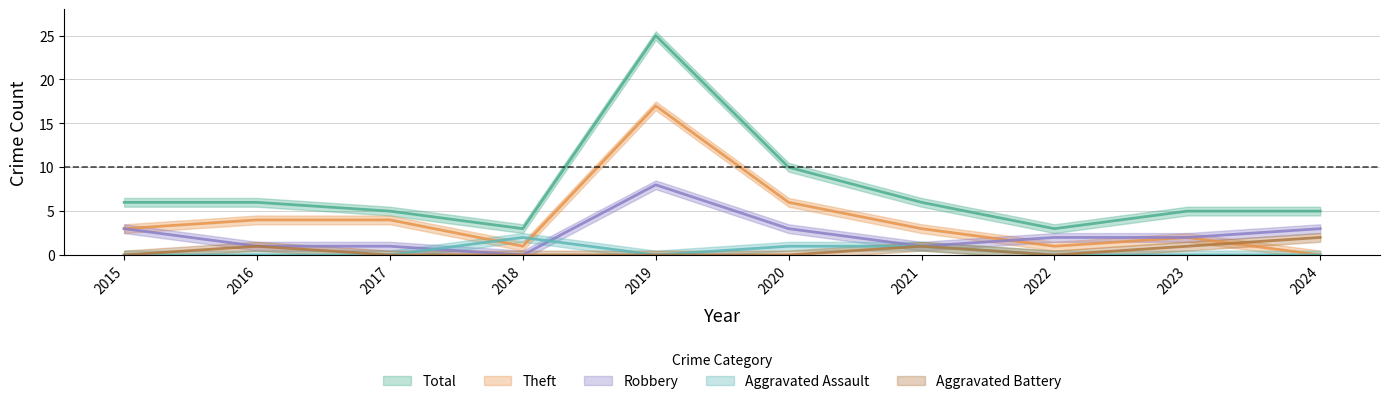

Count the Aggravated Assault values in the range 0 to 1.

9